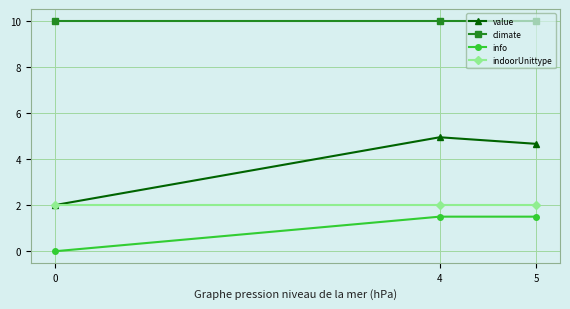

What is the value of the climate point at the 1st from the left?

10.0